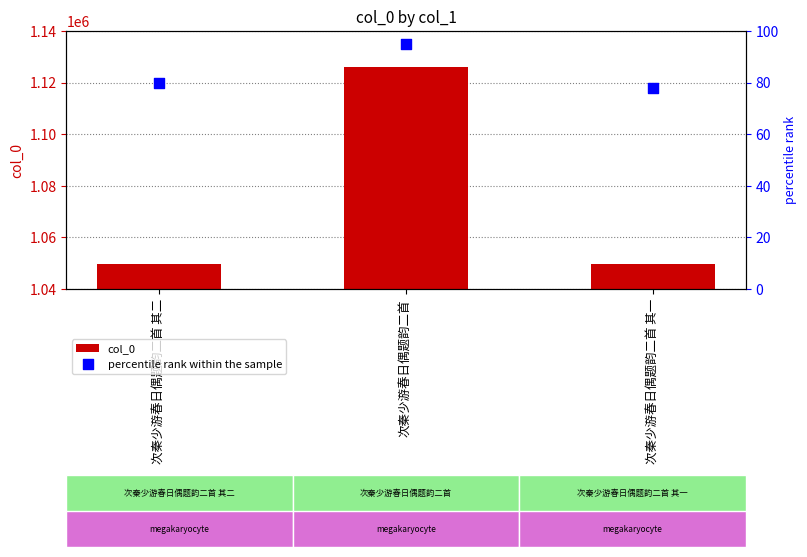

Which series has the largest total across all categories?

col_0